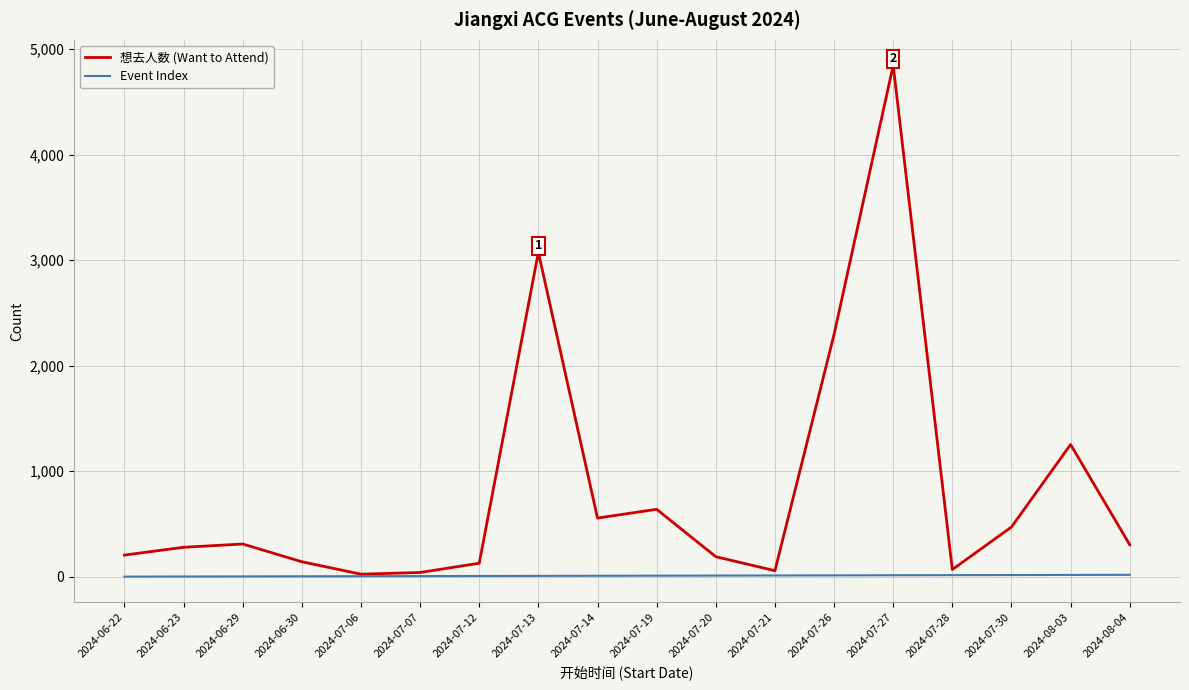

What is the minimum value shown in the chart?

1